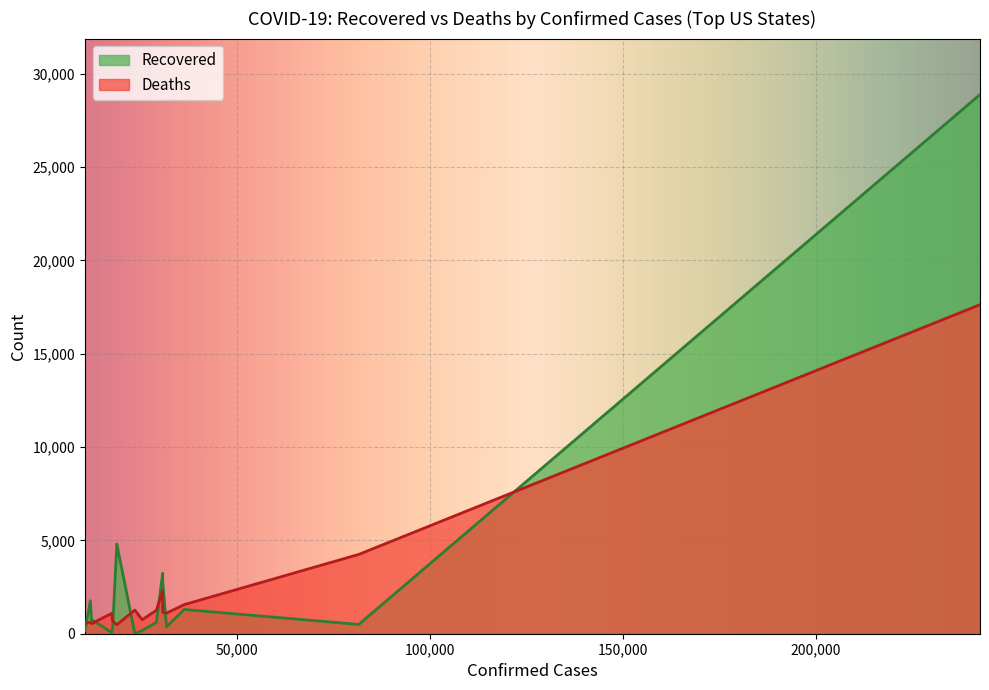

What is the highest value of the Deaths series?

17627